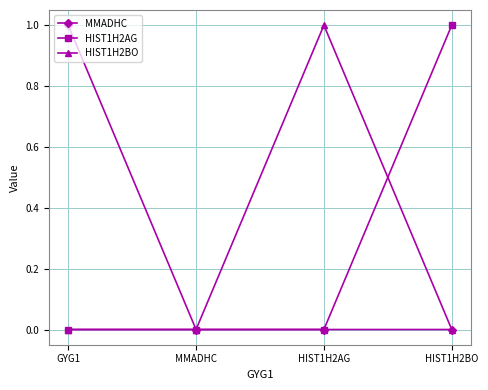

Is the value of HIST1H2AG at HIST1H2BO greater than the value of MMADHC at HIST1H2BO?

Yes